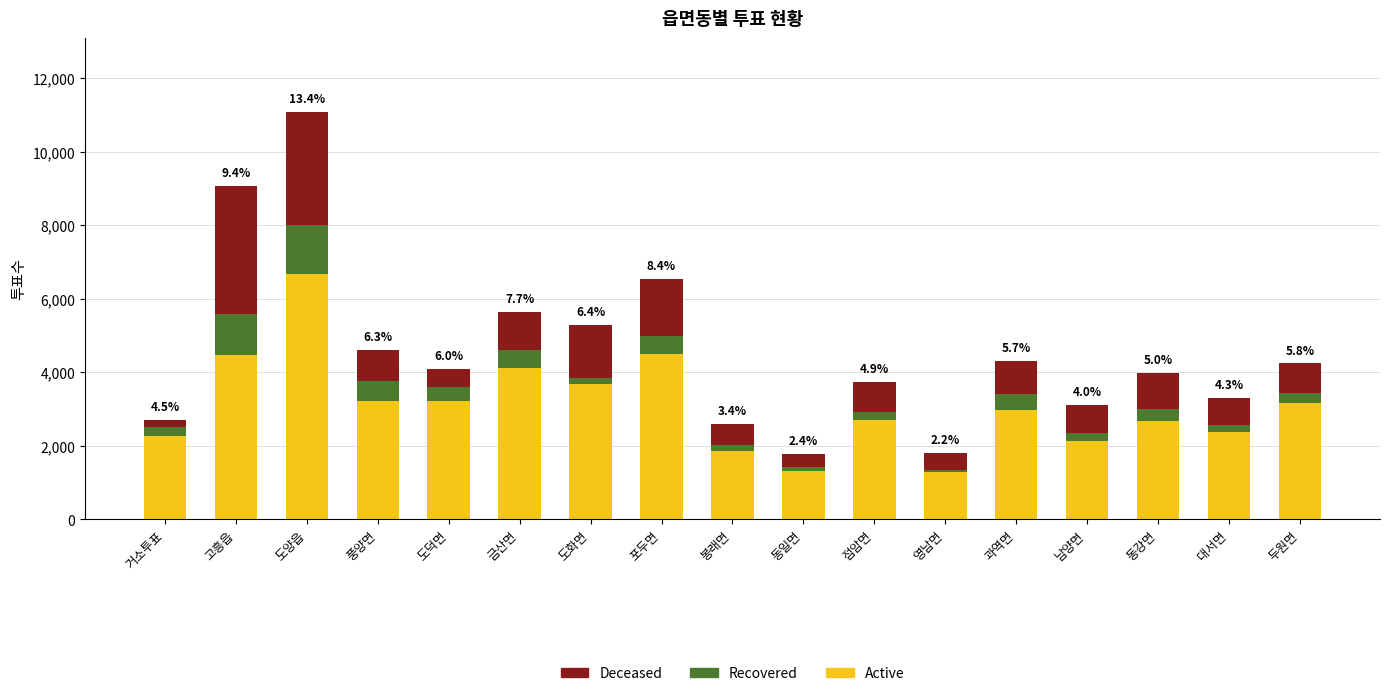

What is the lowest value of the Active series?

1273